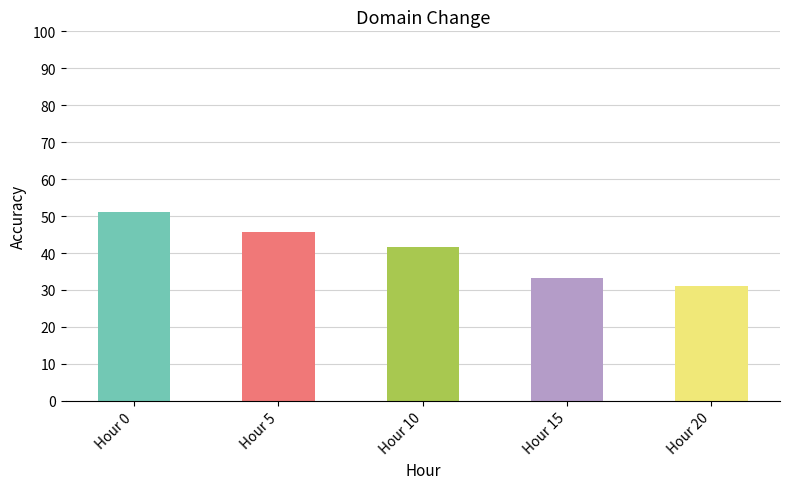

What is the change in value from Hour 5 to Hour 10?

-4.0